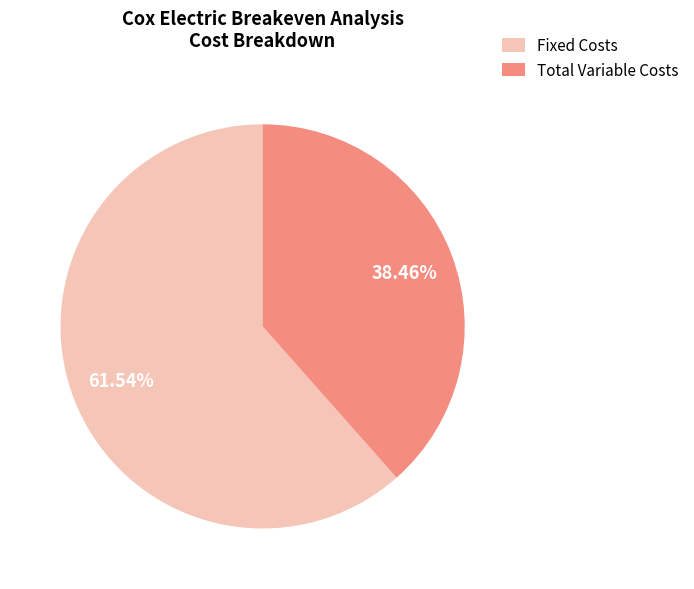

The Fixed Costs slice represents 47% of the pie. True or false?

False